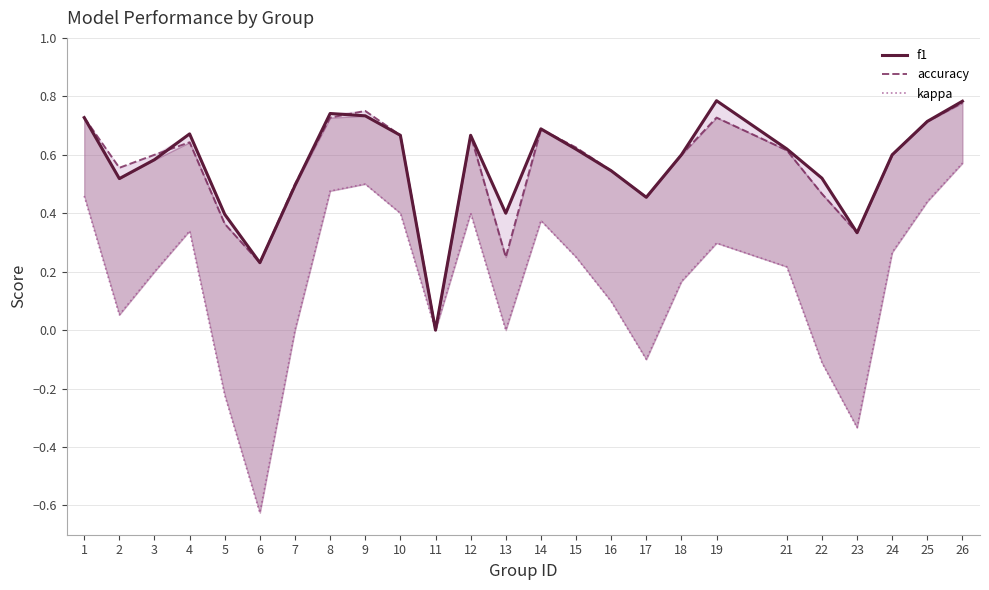

True or false: kappa and f1 cross at least once.

False